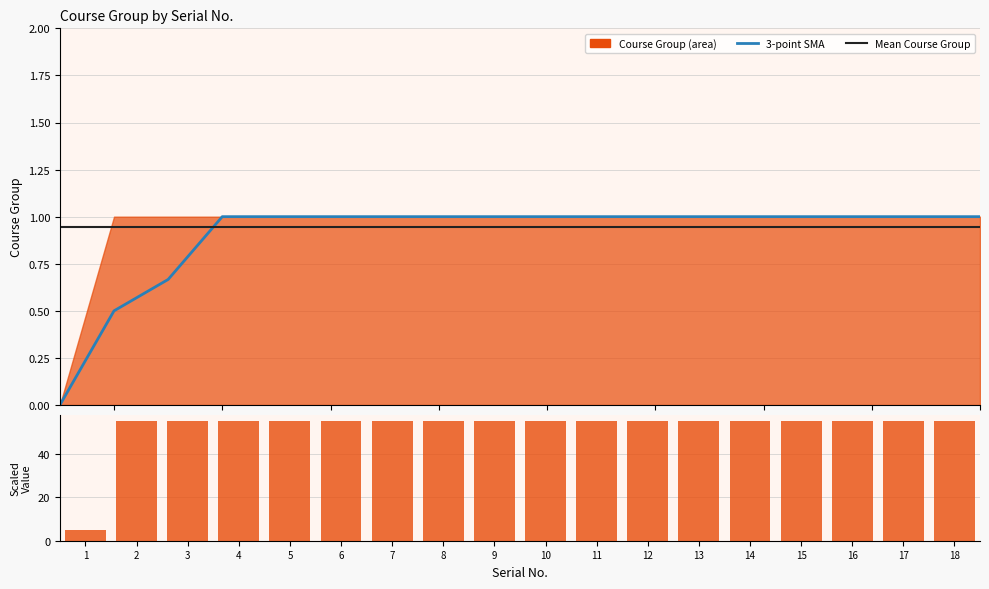

What is the spread (max minus min) of values at 18?

54.1